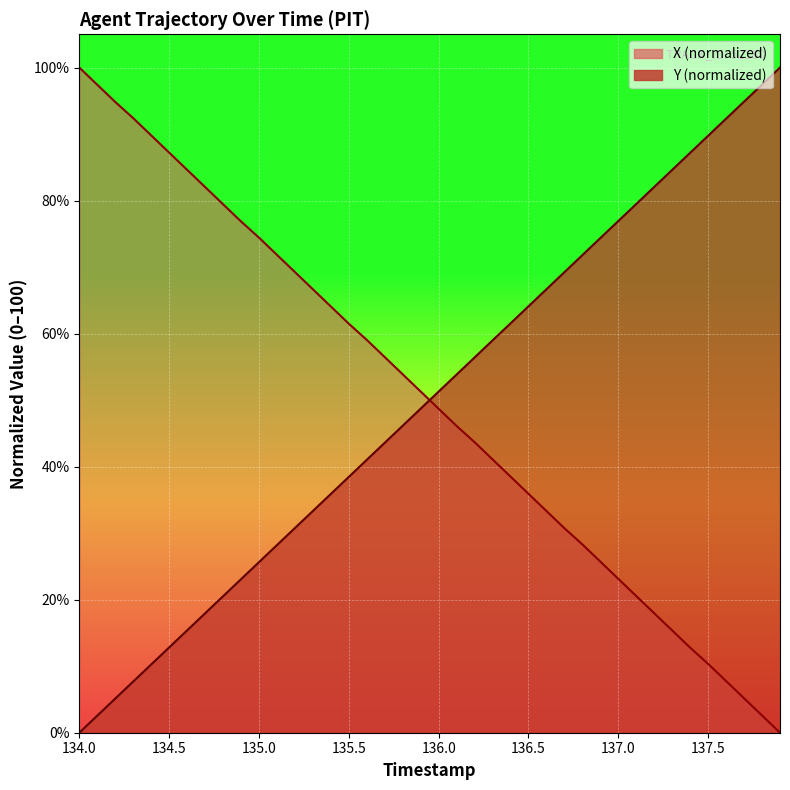

How many data points in Y are less than 51?

20